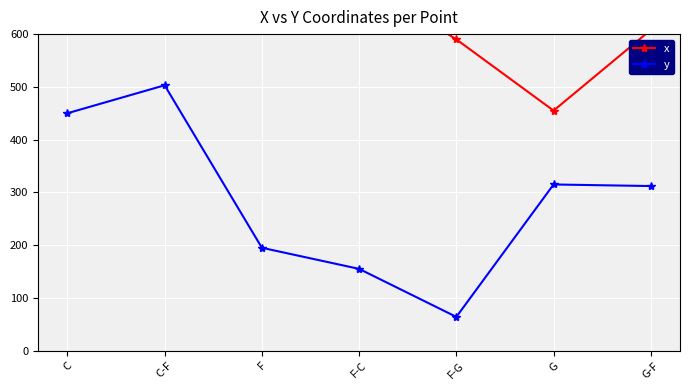

Between C-F and F-G, which series saw the biggest shift?

y